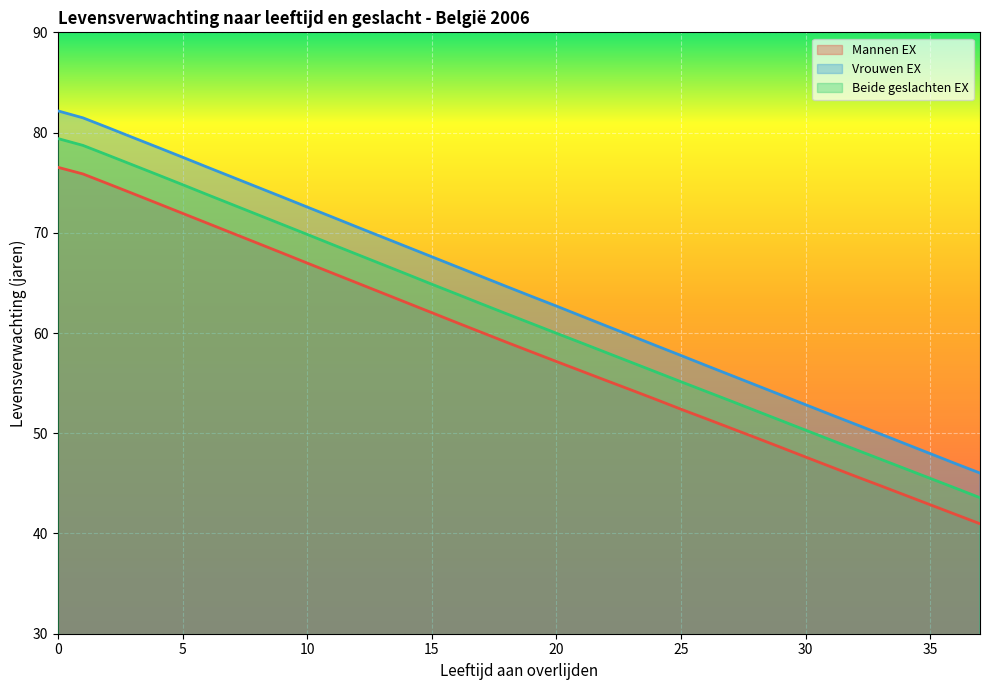

What is the difference between the maximum and minimum values in the Mannen EX series?

35.6